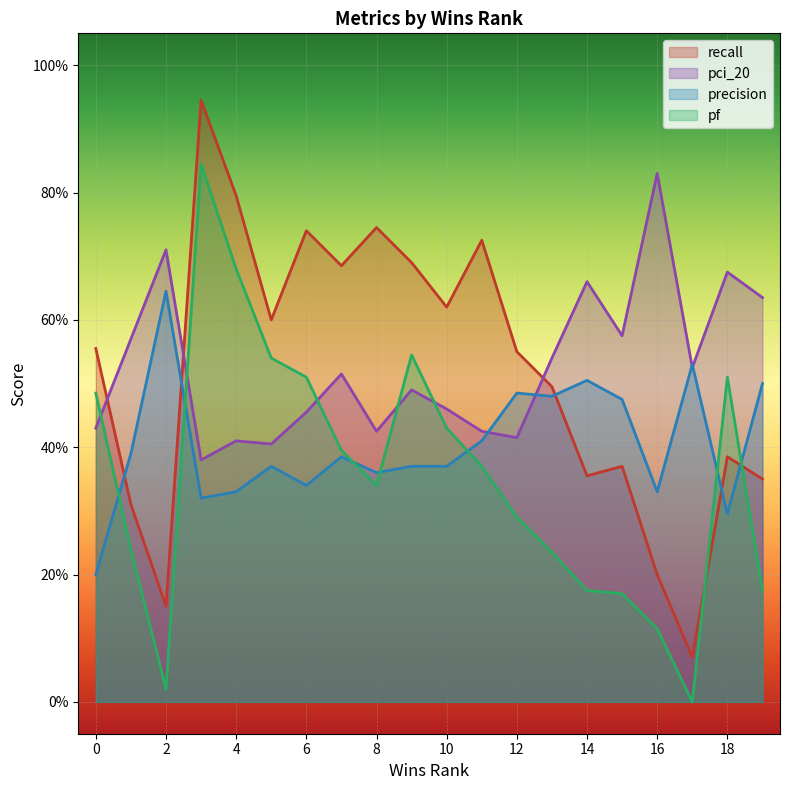

How many times do recall and pf cross each other?

2